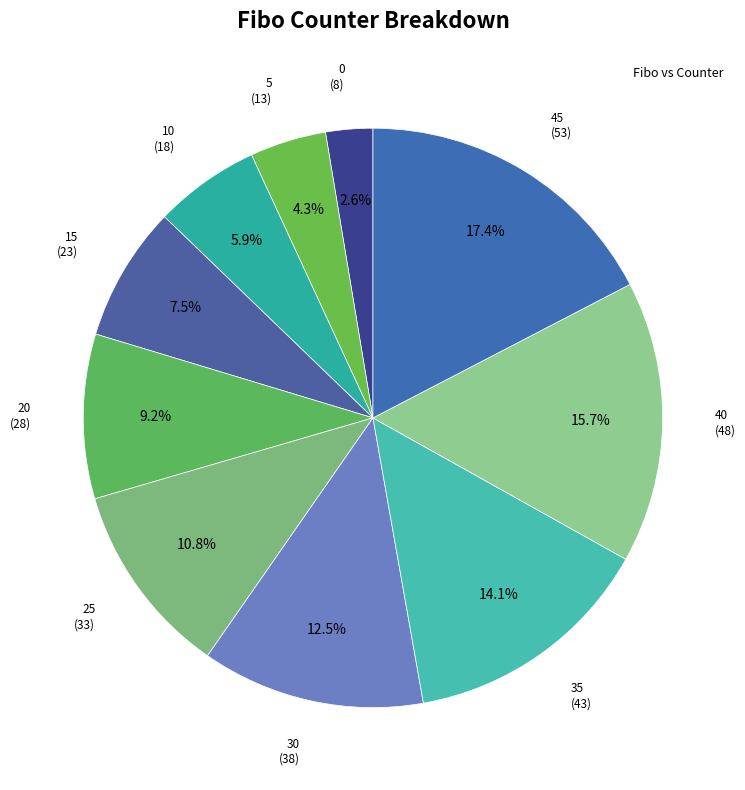

How many slices are in this pie chart?

10